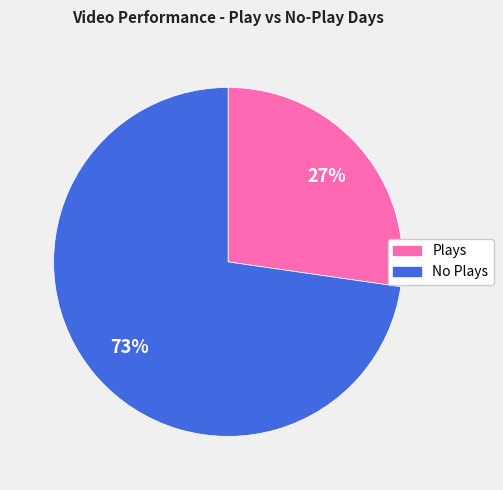

Does any single category account for the majority?

Yes